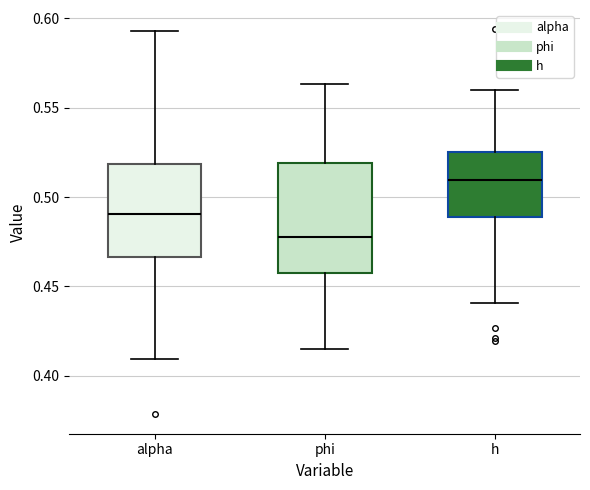

Comparing the boxes themselves (not the whiskers), which one is the tallest?

phi